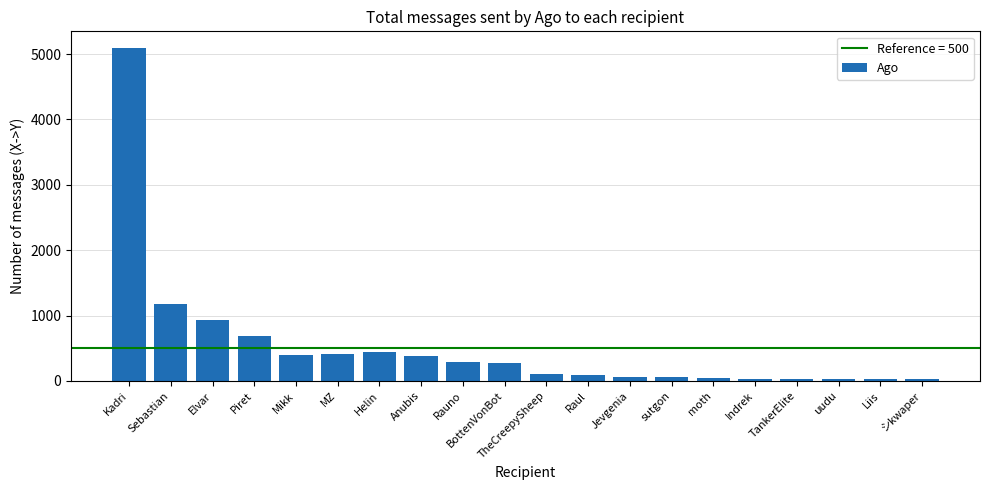

What is the label of the 7th bar from the right?

sutgon